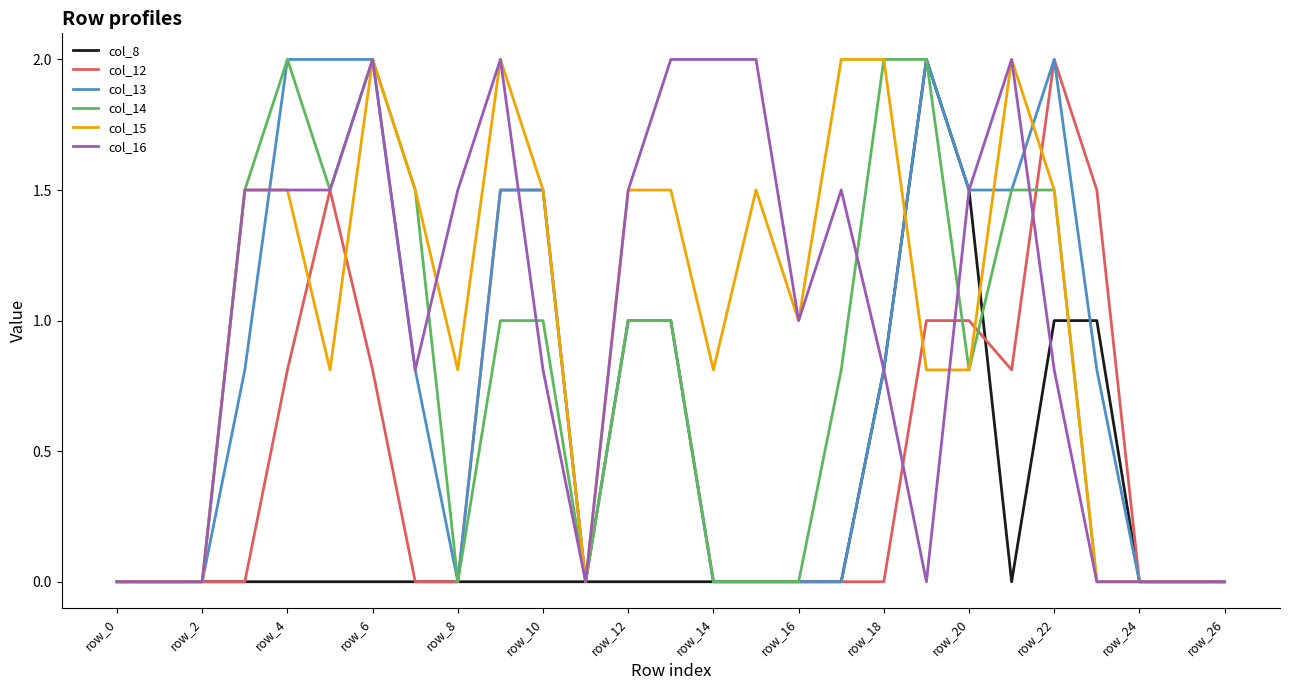

What is the highest value of the col_16 series?

2.0